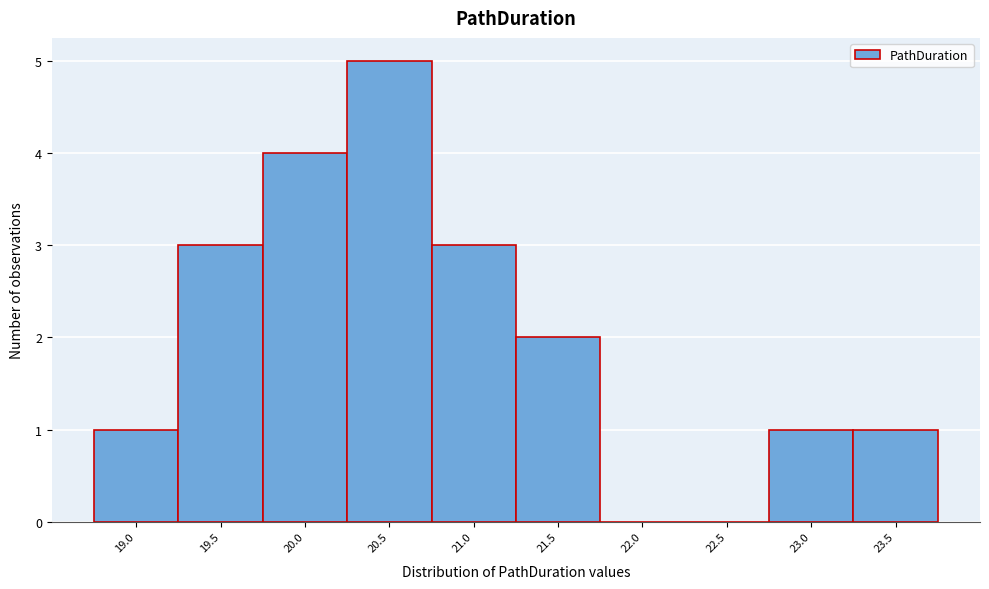

Reading left to right, transcribe all the data shown in this chart.

19.0=1	19.5=3	20.0=4	20.5=5	21.0=3	21.5=2	22.0=0	22.5=0	23.0=1	23.5=1